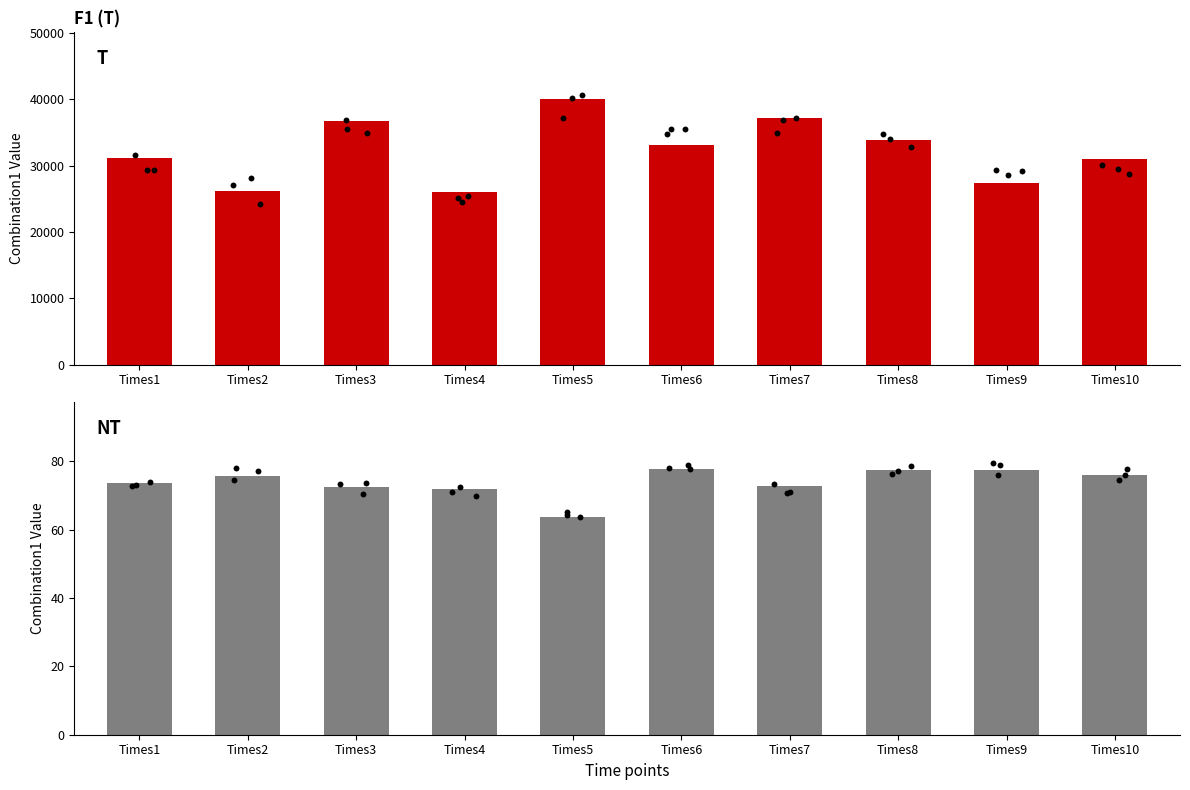

Which series has the largest total across all categories?

F1